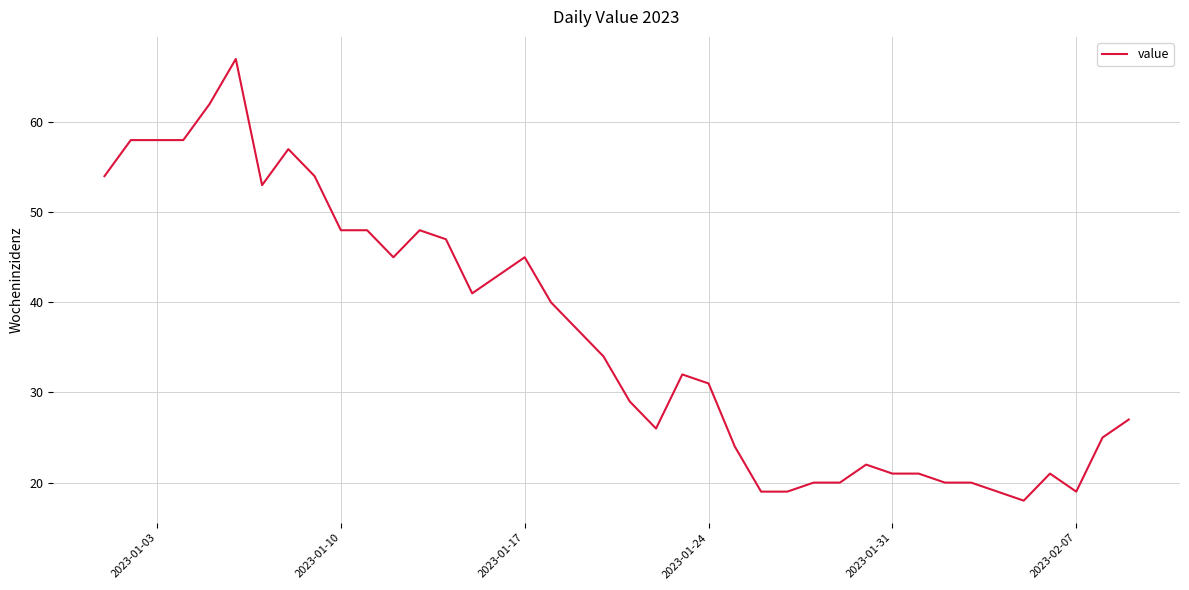

What is the smallest value displayed?

18